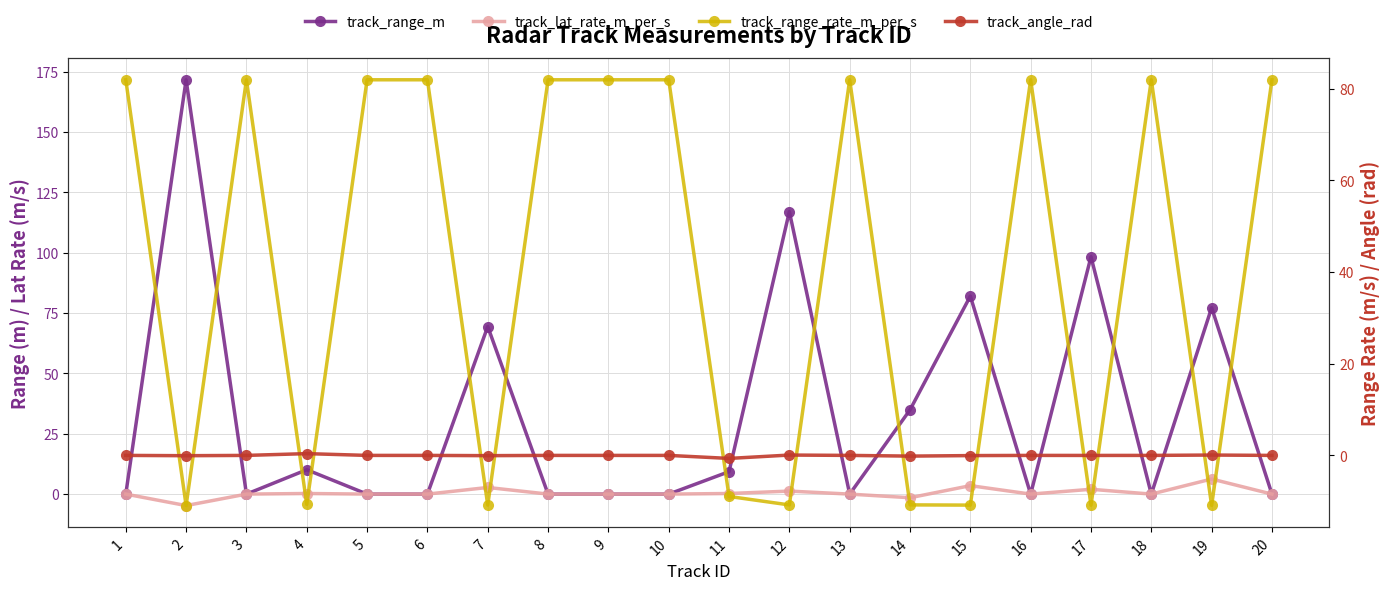

At how many categories does at least one series exceed 160?

1